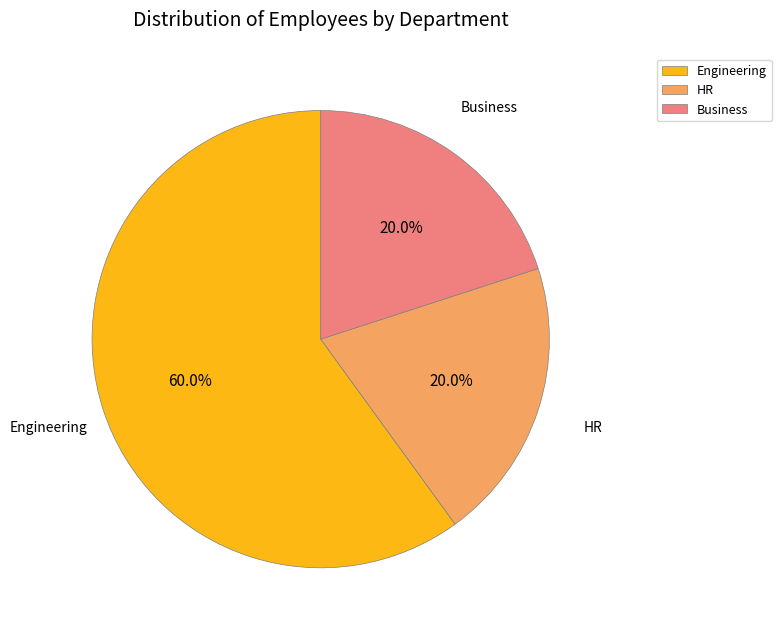

What is the majority slice?

Engineering